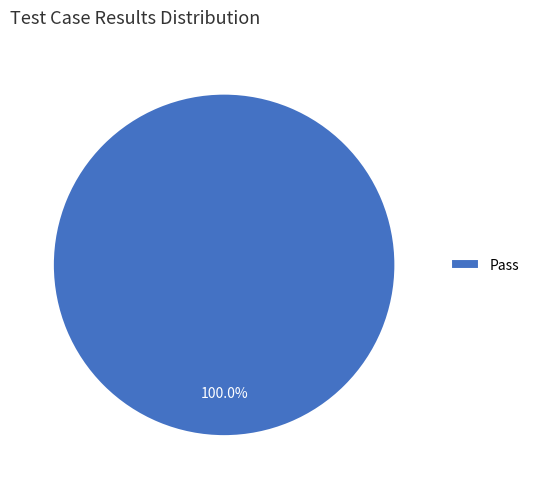

Does Pass represent more than half of the total?

Yes